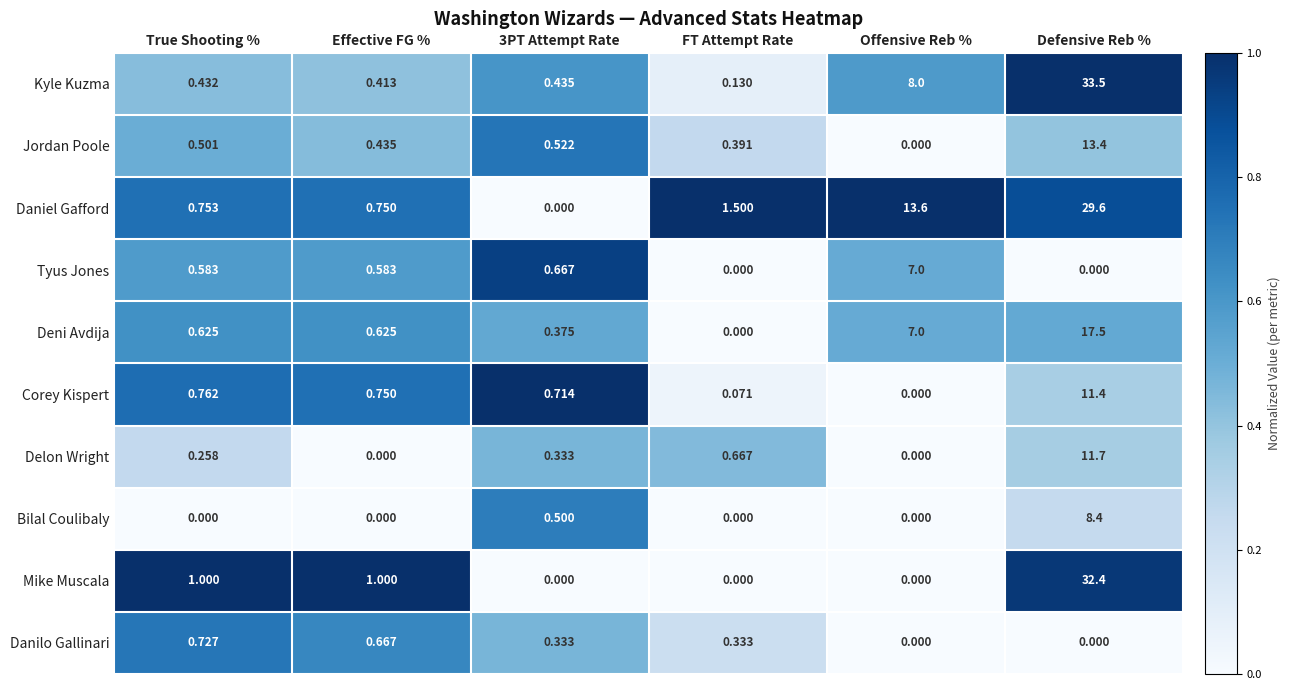

At which label is Daniel Gafford closest to 14?

Offensive Reb %